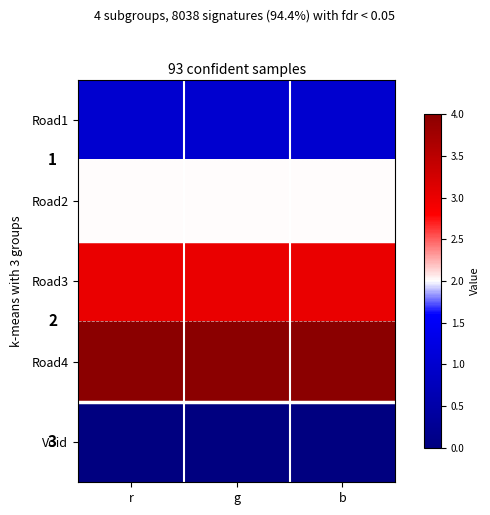

List the series in order of their overall mean, lowest first.

Void, Road1, Road2, Road3, Road4